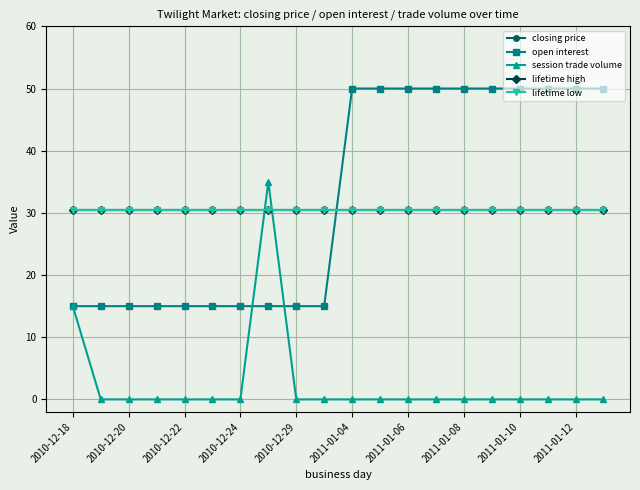

How many lines are shown in the chart?

5